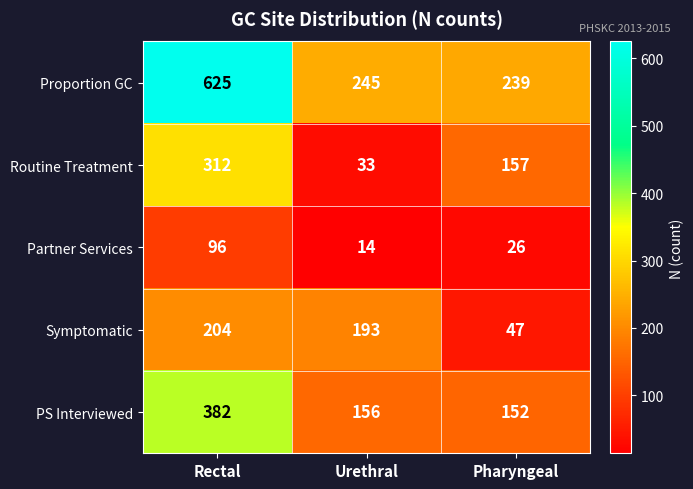

Which series has the widest spread of values?

Proportion GC